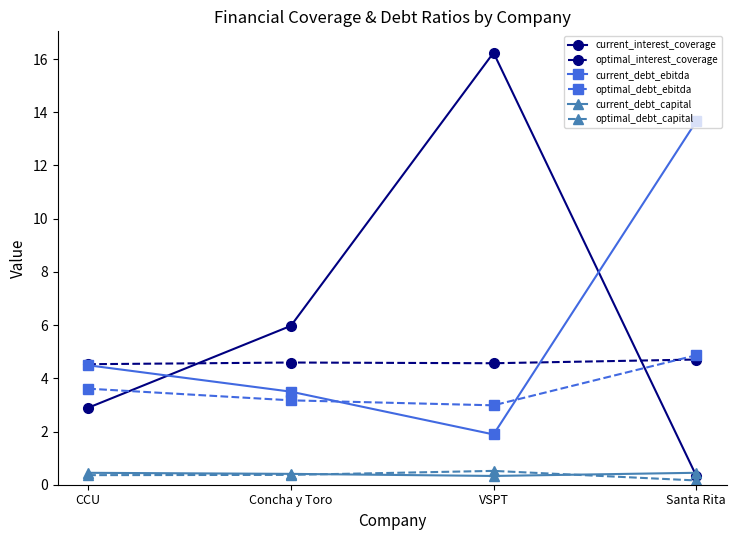

What is the sum of all optimal_interest_coverage values?

18.4